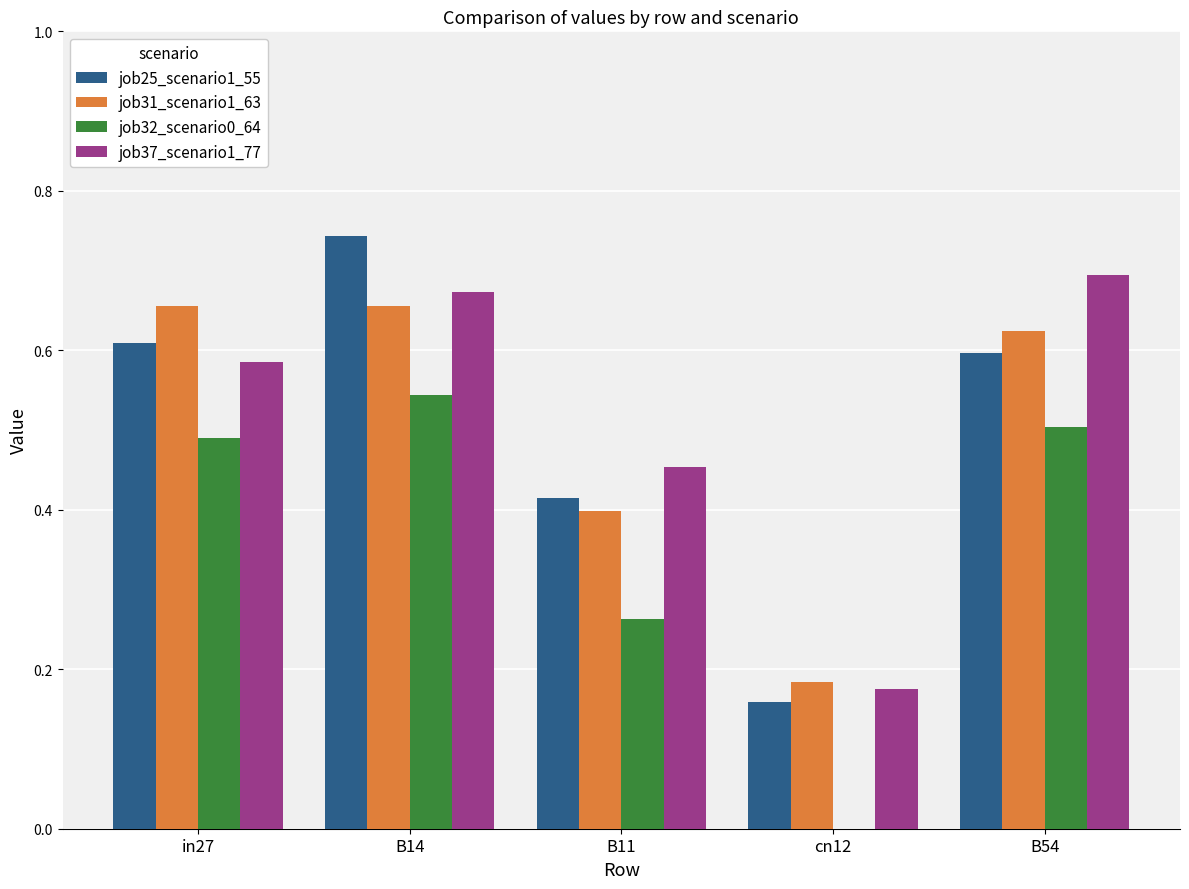

At which category is the sum across all series the highest?

B14